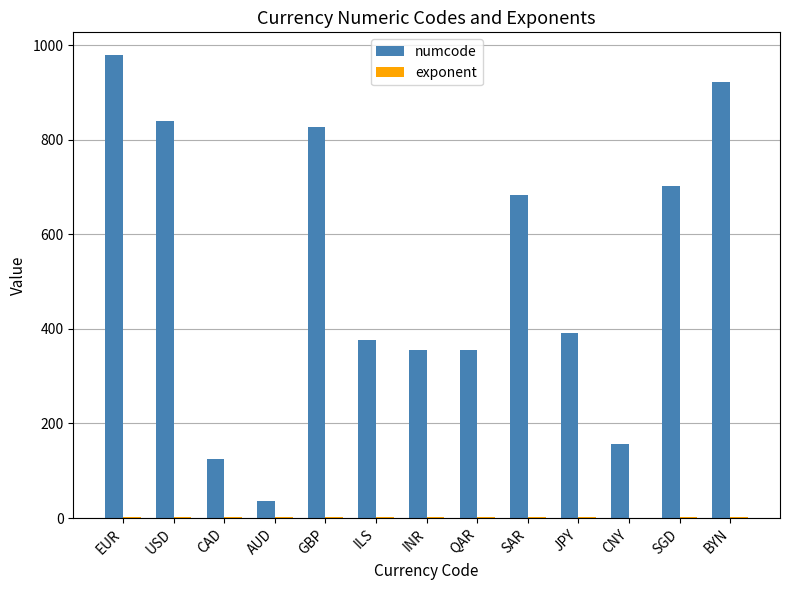

Which series has the largest total across all categories?

numcode